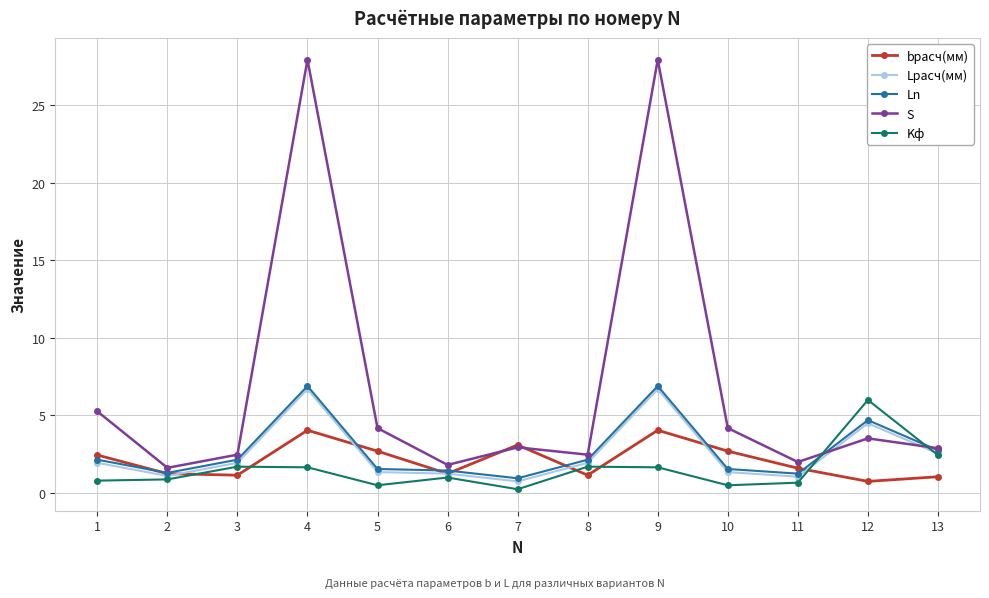

Which series has the largest total across all categories?

S